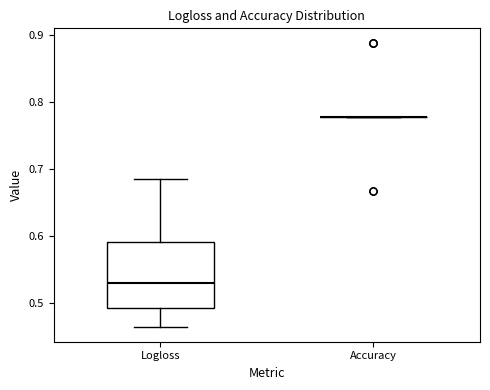

Reading left to right, read every box against the y-axis: the position of its median line, the range the box covers, and the ends of its whiskers. The values are not printed on the chart, so give them approximately, as read against the axis.

Logloss: median 0.53, box 0.49 to 0.59, whiskers 0.46 to 0.68
Accuracy: box collapsed to a line at 0.78, whiskers 0.78 to 0.78